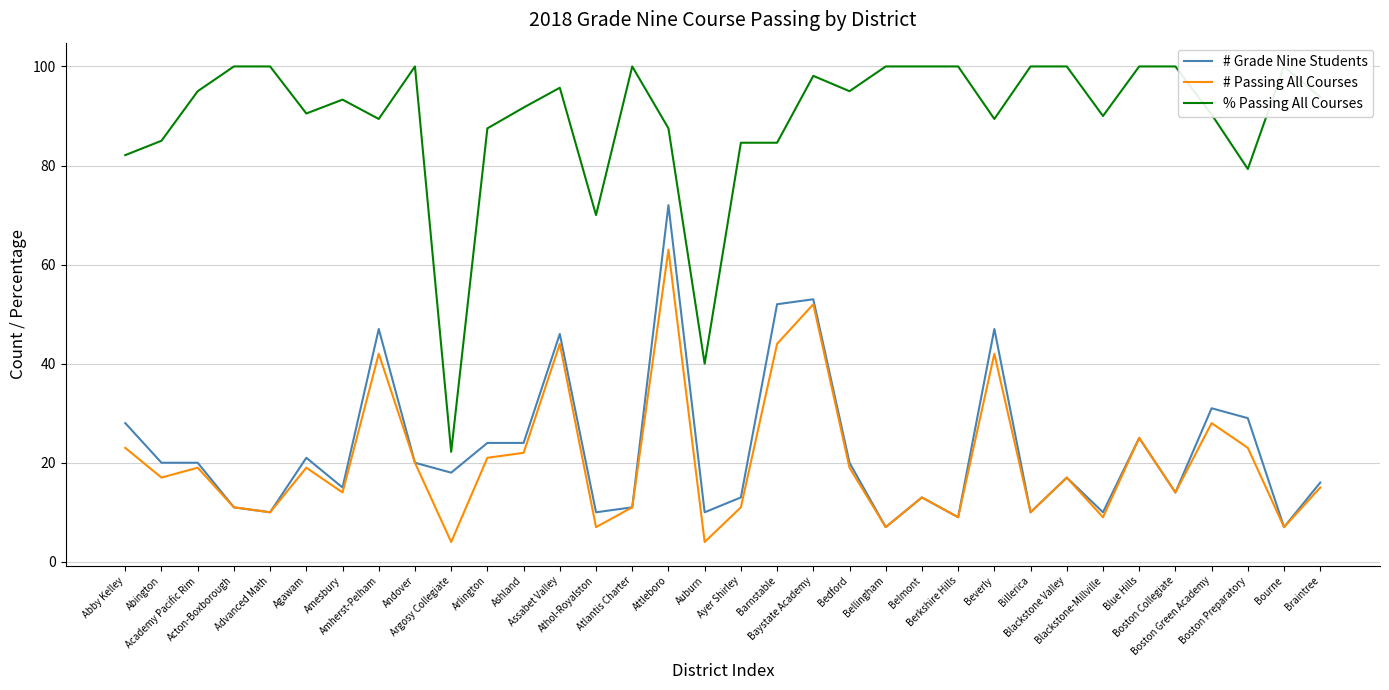

Is the value of % Passing All Courses at Belmont greater than the value of # Passing All Courses at Abington?

Yes